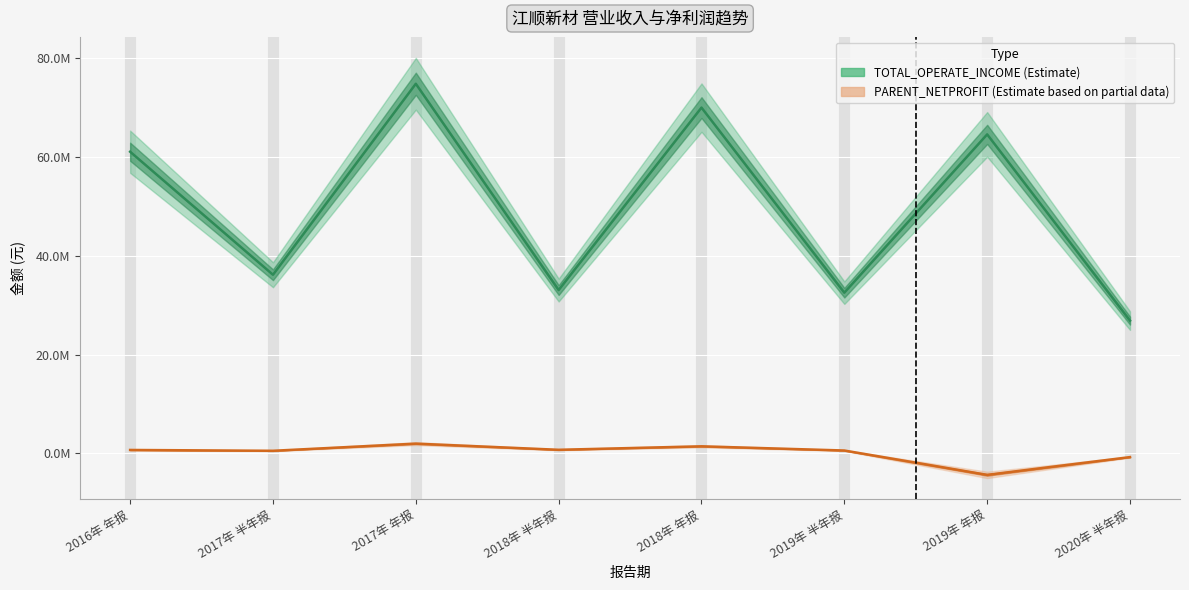

What is the label of the 7th point from the right?

2017年 半年报